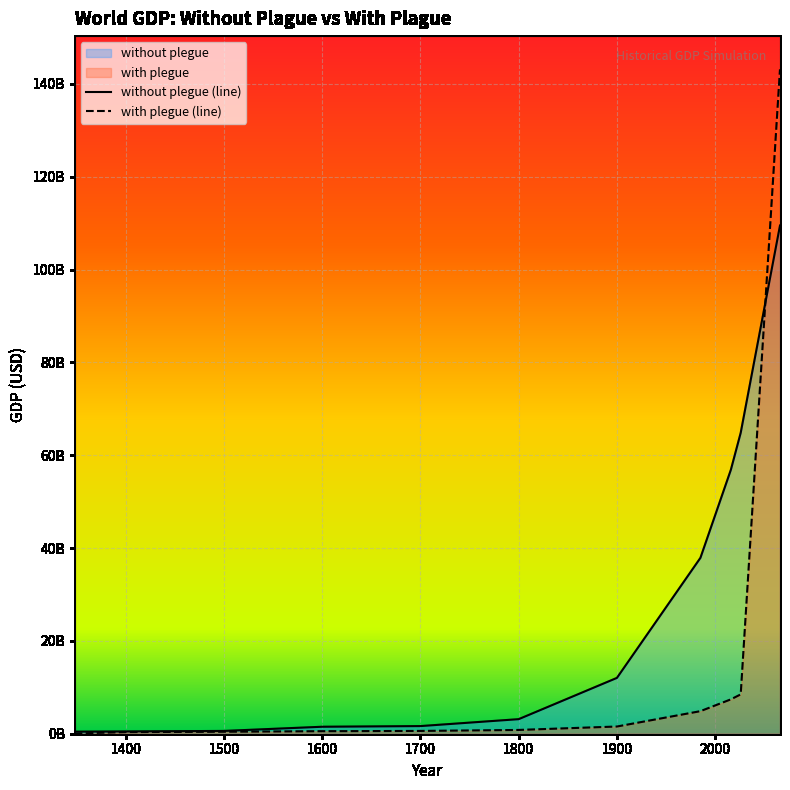

Reading left to right, what are all the values shown in this chart?

without plegue: 1348=443000000	1400=494887157	1500=600840657	1600=1501664998	1700=1645714260	1800=3136710033	1900=12027244971	1985=37889517495	2016=56870371320	2026=64830391016	2066=109483596809
with plegue: 1348=43000000	1400=350000000	1500=425000000	1600=545000000	1700=600000000	1800=813000000	1900=1550000000	1985=4859002383	2016=7404976783	2026=8475268315	2066=143132089590